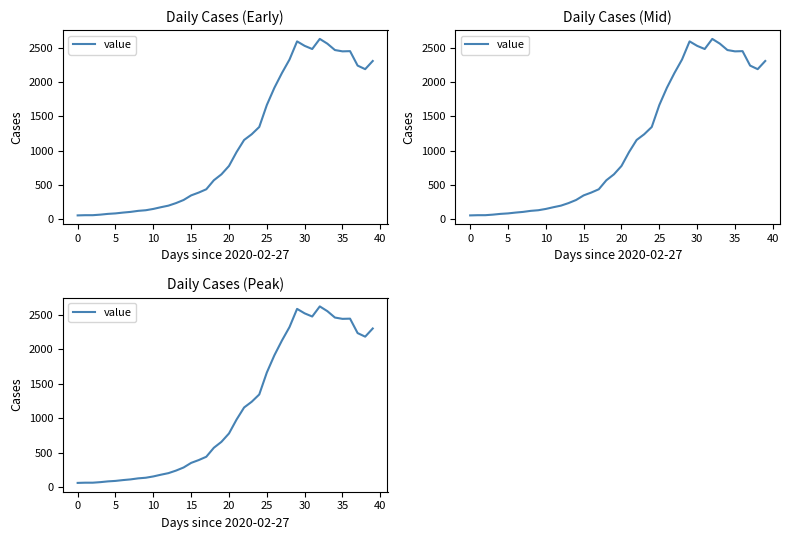

What is the label of the 24th point from the right?

16